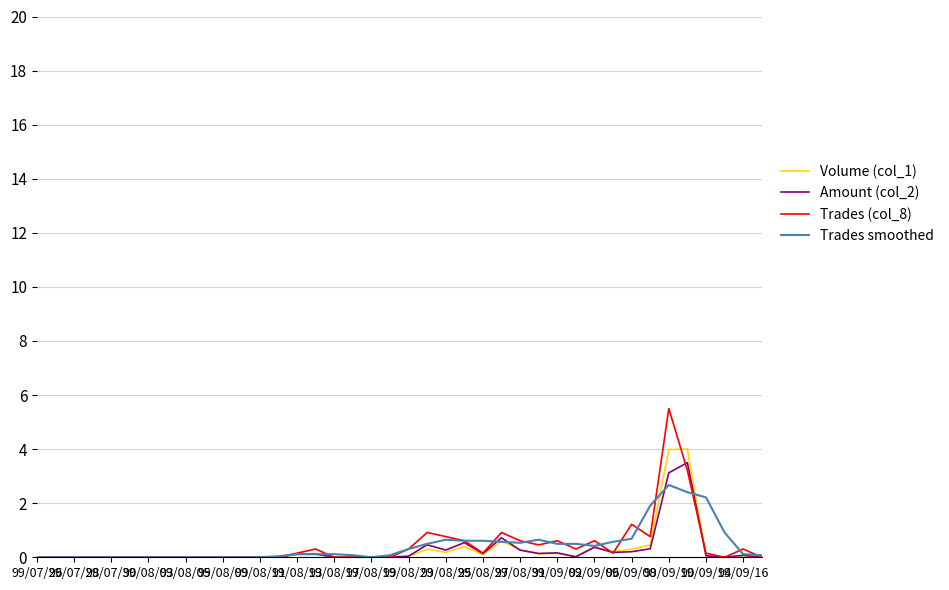

Which series has the widest spread of values?

Trades (col_8)